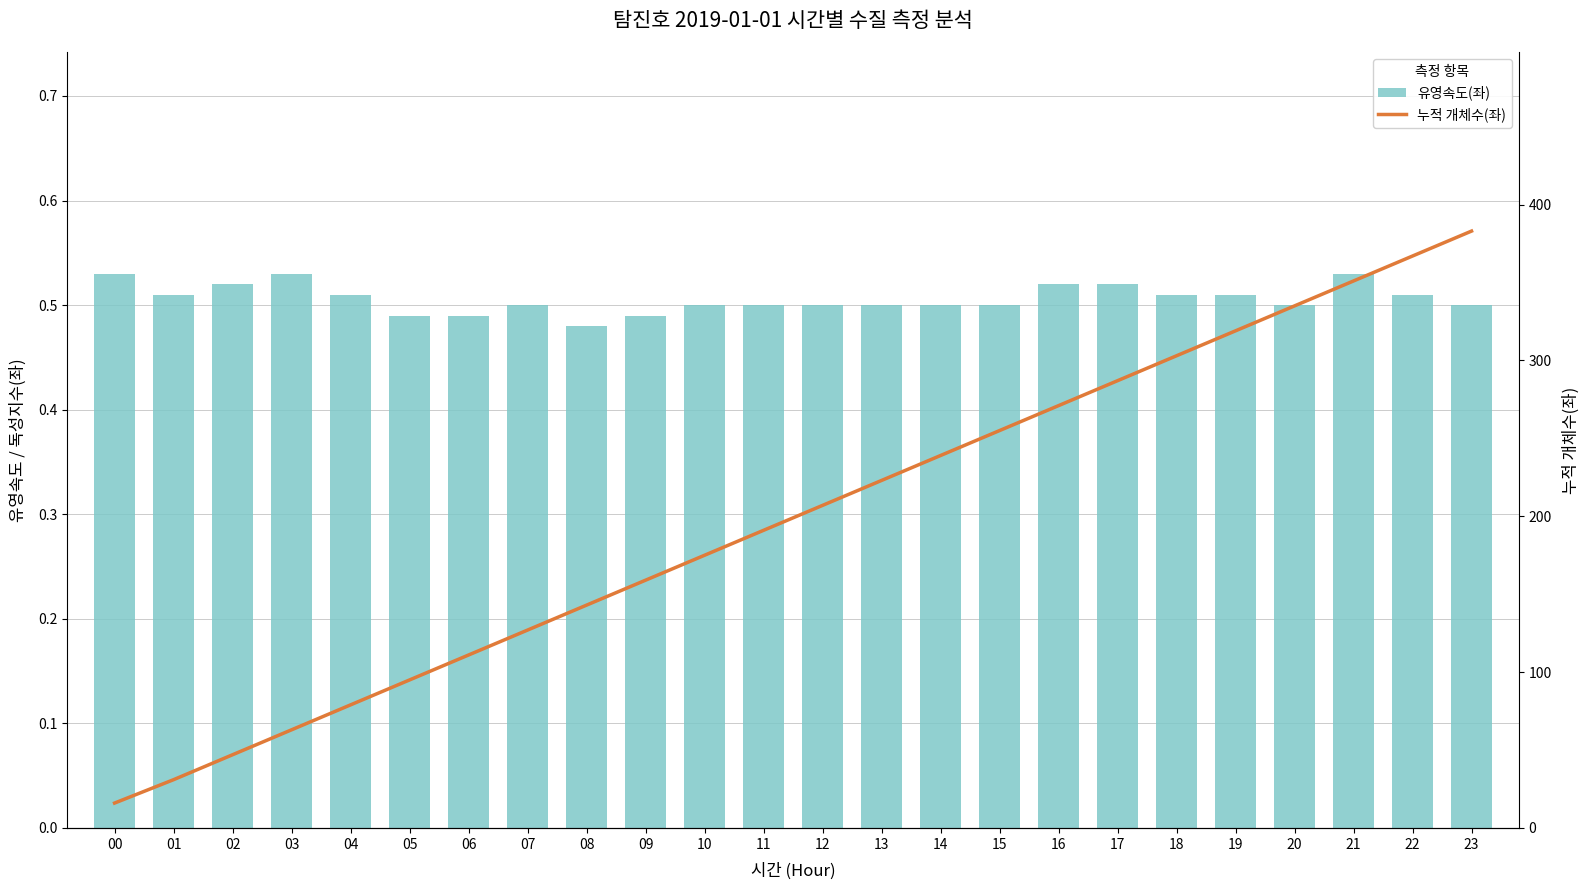

What is the minimum value for 유영속도(좌)?

0.5